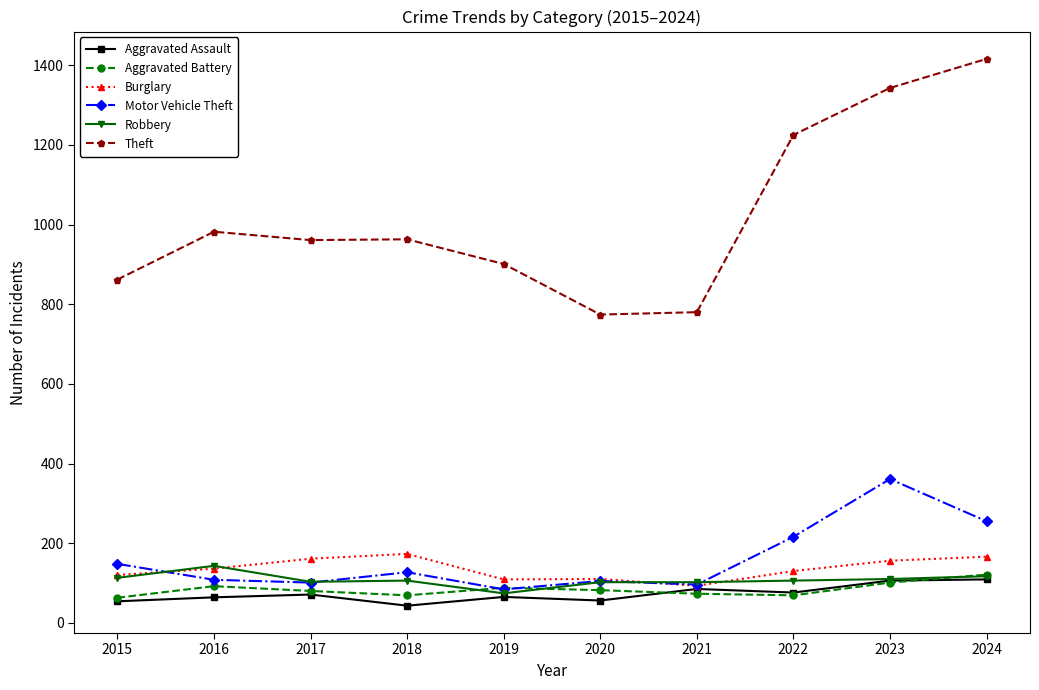

At how many categories does at least one series exceed 1130?

3